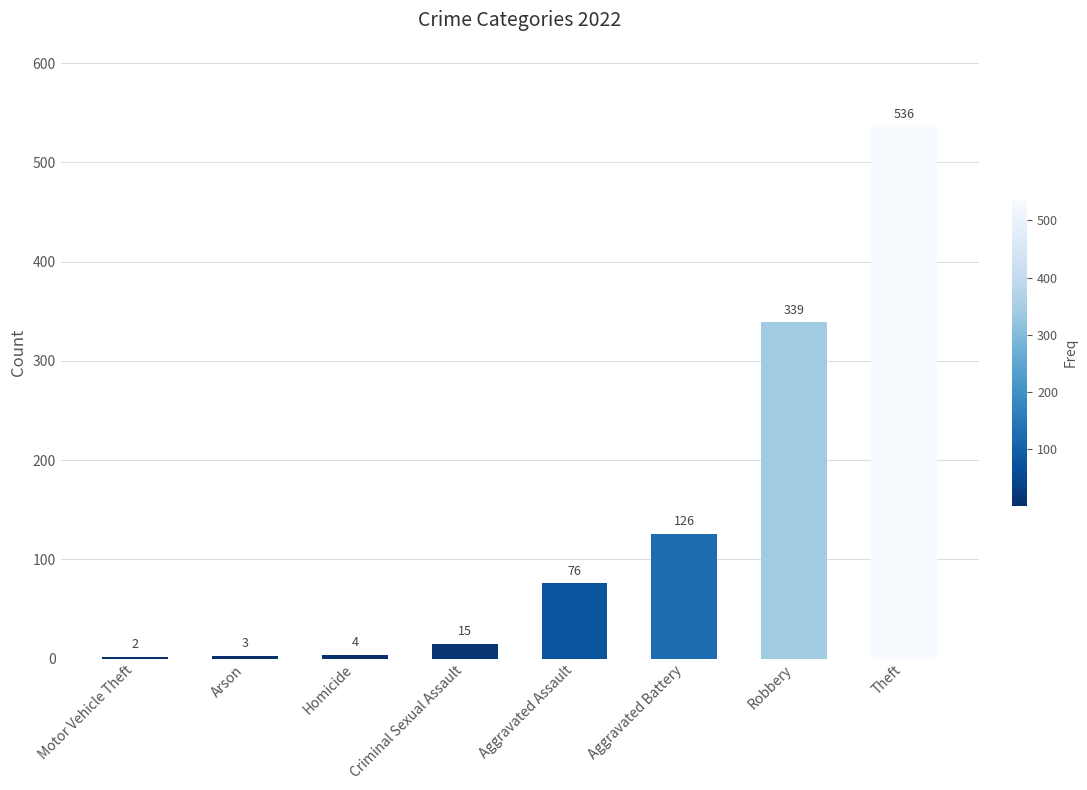

Are the bars horizontal?

No